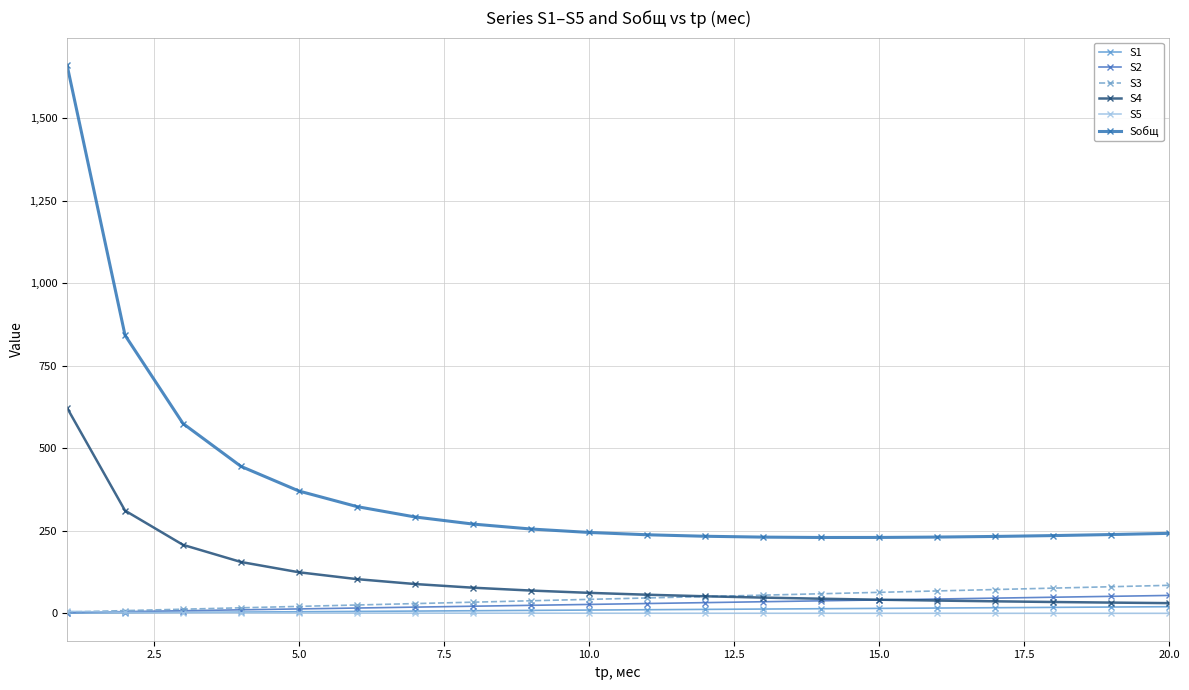

How many series are shown in this chart?

6